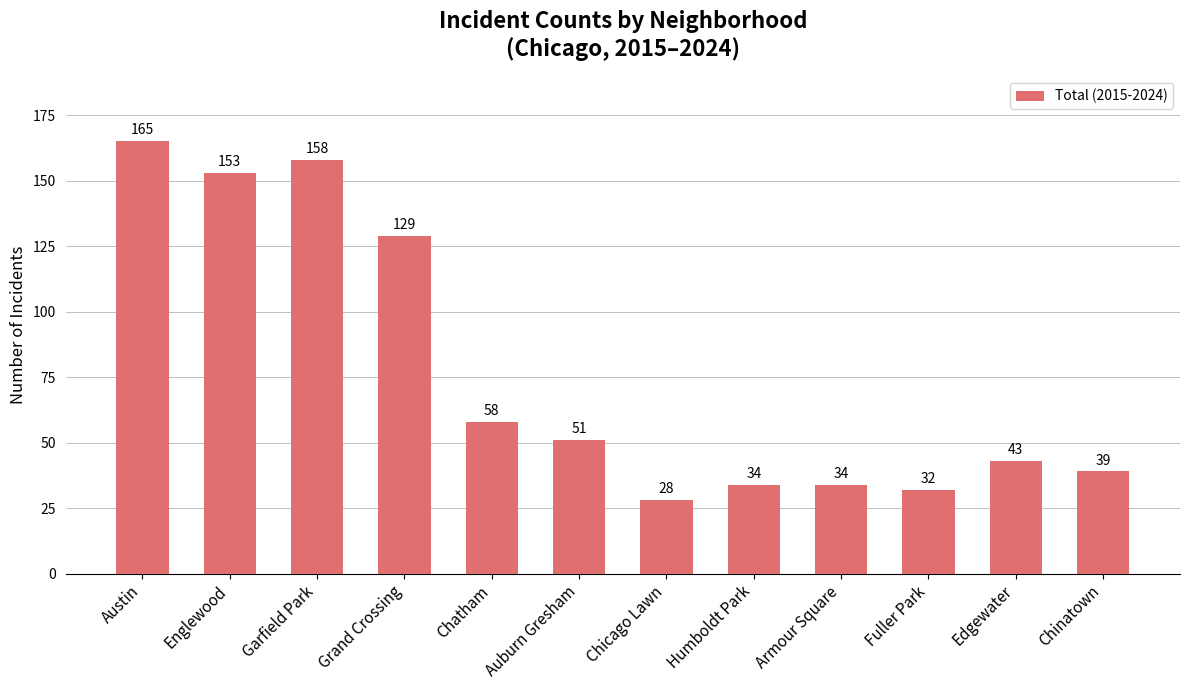

Which category has the highest value across all series?

Austin